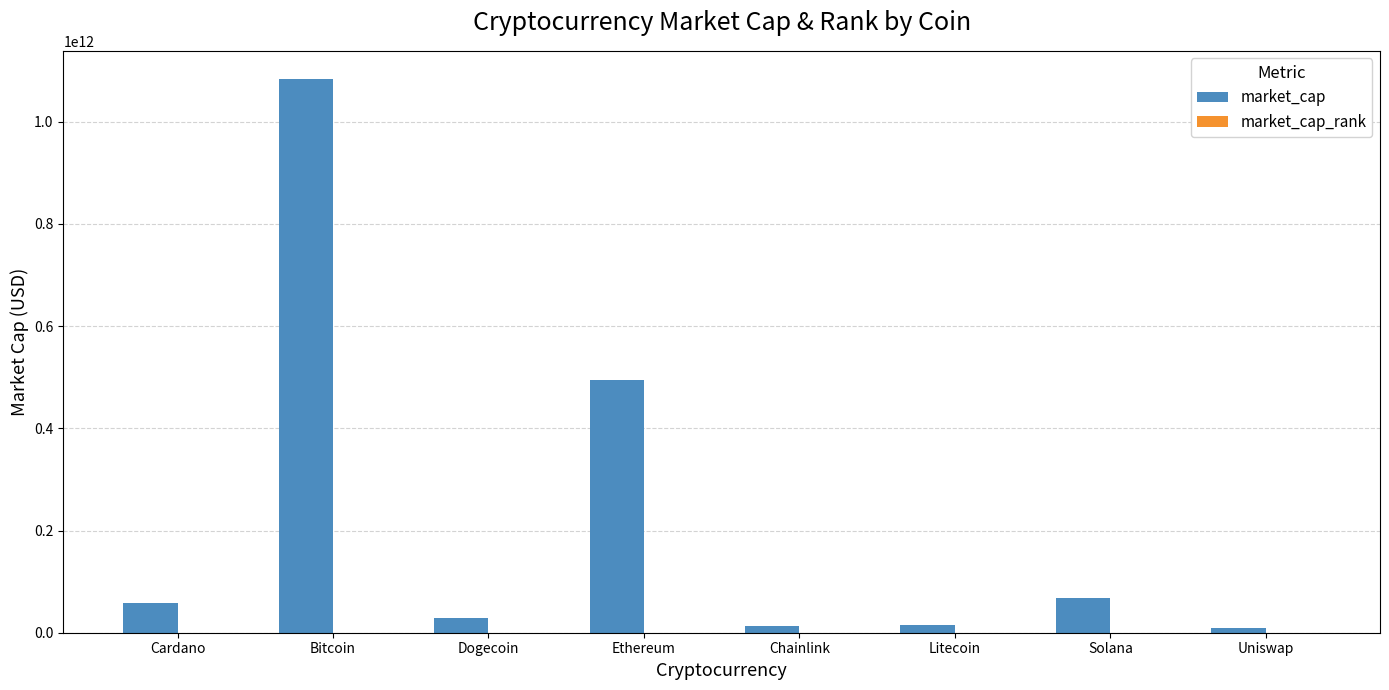

True or false: market_cap has a value of 251200595135 at Ethereum.

False